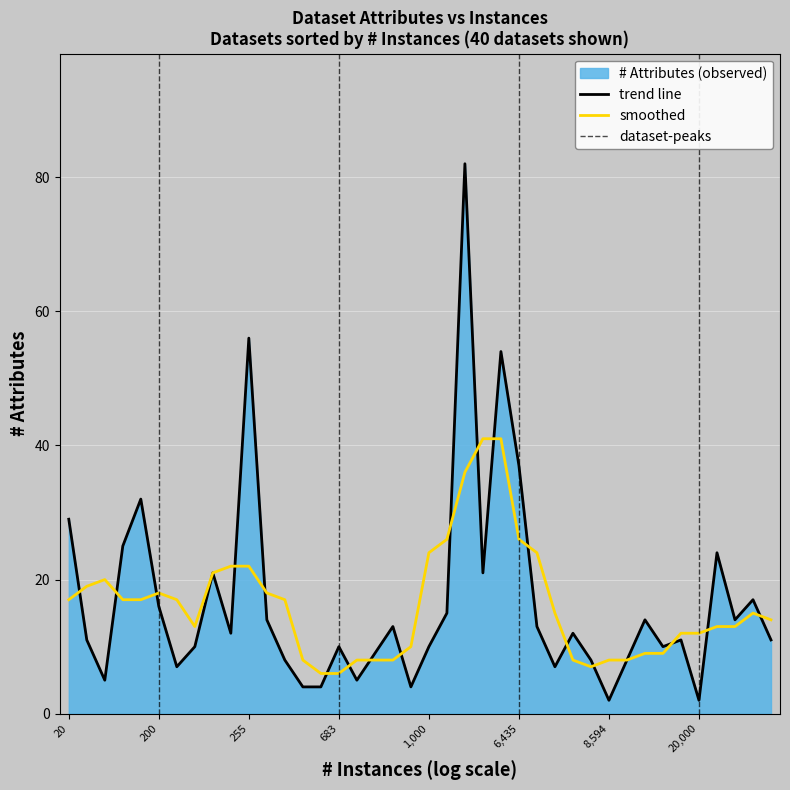

Where is trend line nearest to the value 42?

6,435